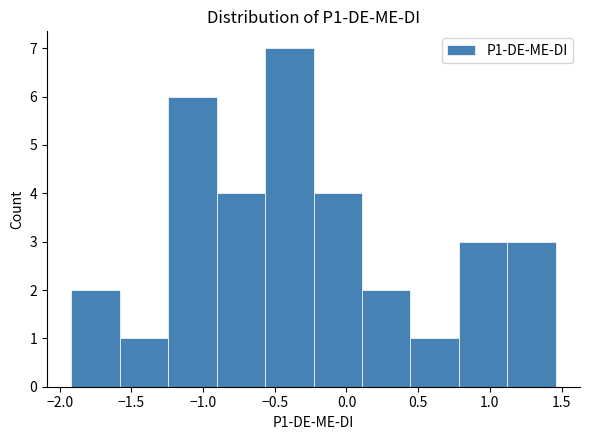

What is the height of the bar covering 1.10 to 1.45 on the x-axis? Neither the bar edges nor the heights are printed on the chart, so give them approximately, as read against the axes.

3